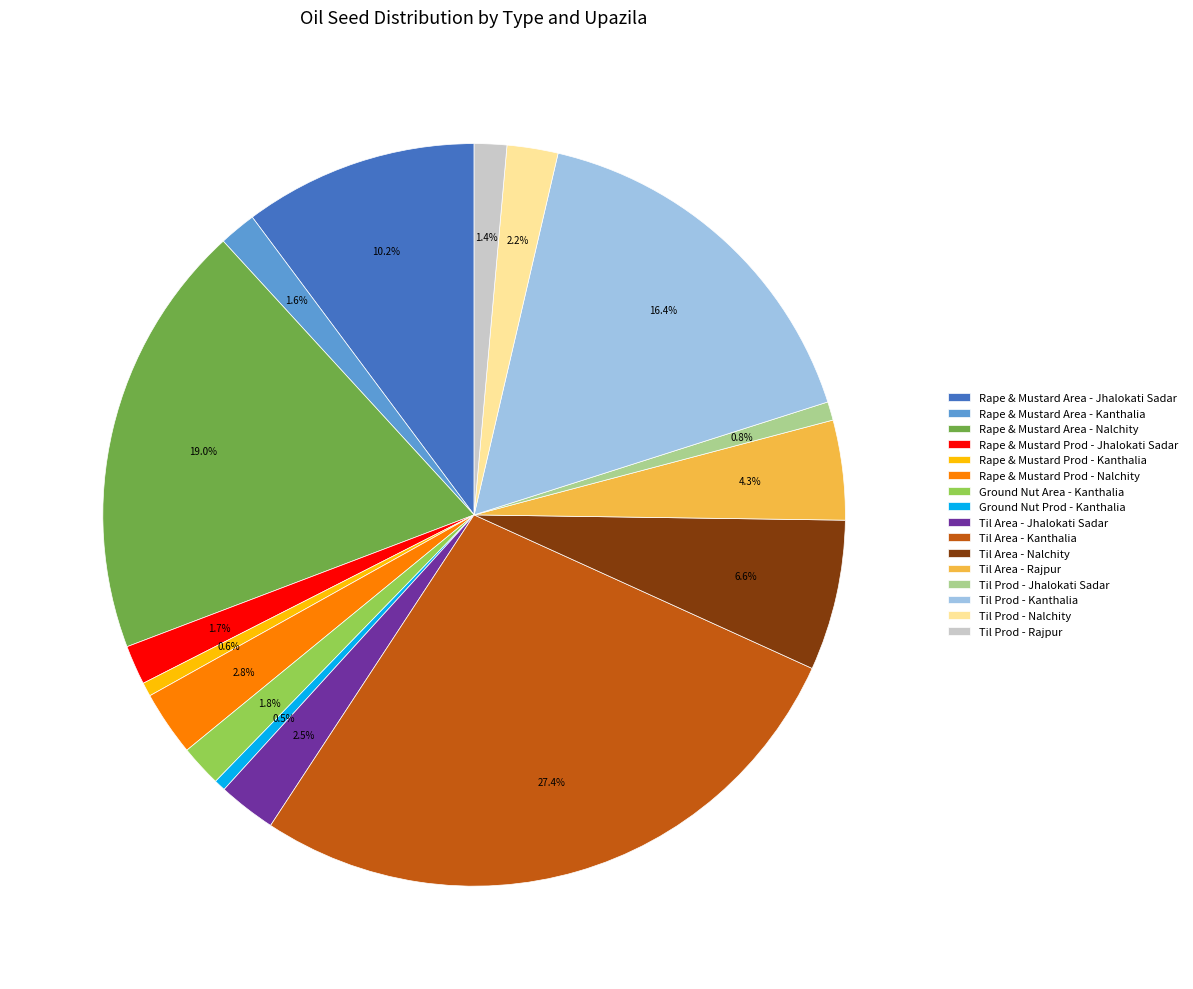

Is there any slice that represents more than half of the pie?

No